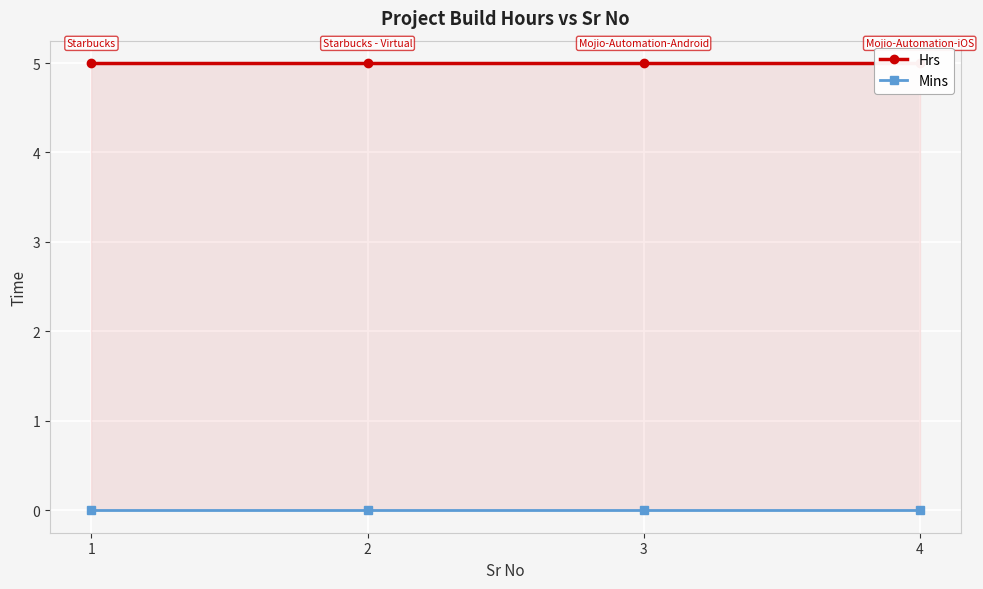

Rank the categories by Hrs value from lowest to highest.

1, 2, 3, 4